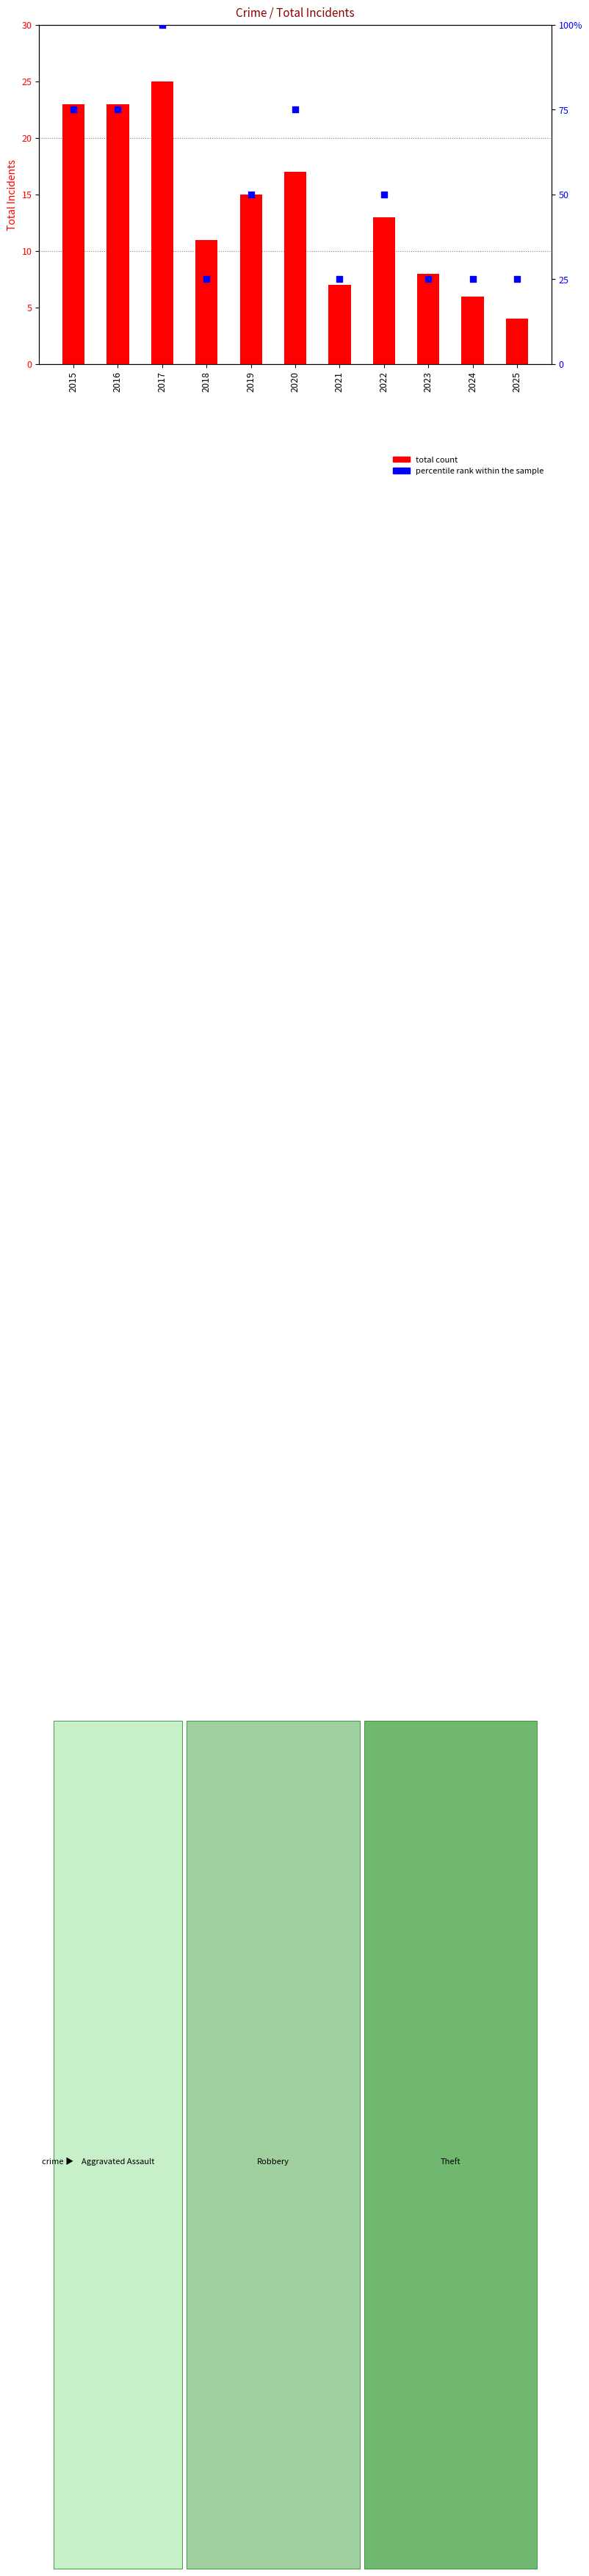

Is the value of percentile rank within sample at 2019 greater than the value of total count at 2021?

Yes